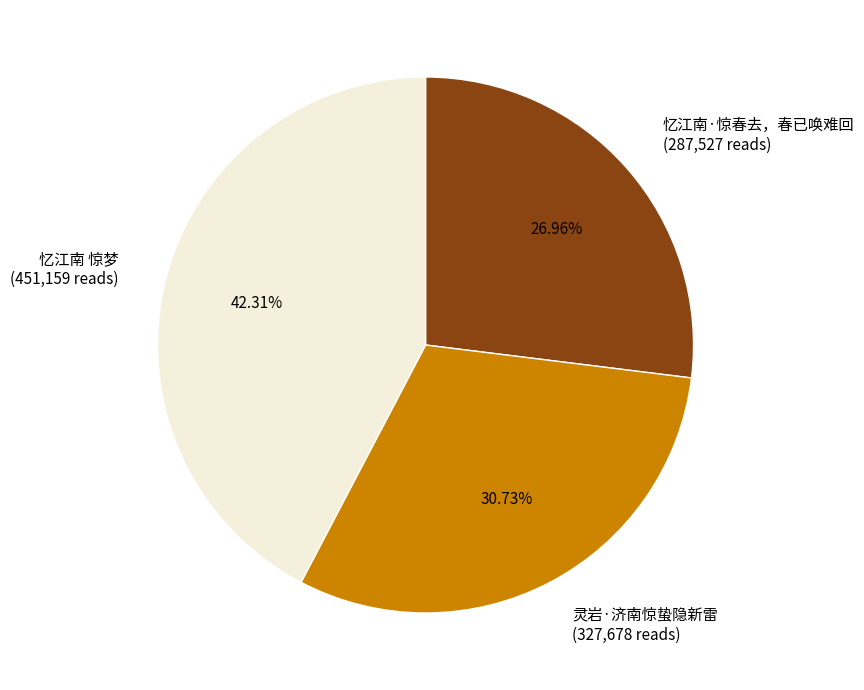

The 灵岩·济南惊蛰隐新雷 slice represents 31% of the pie. True or false?

True